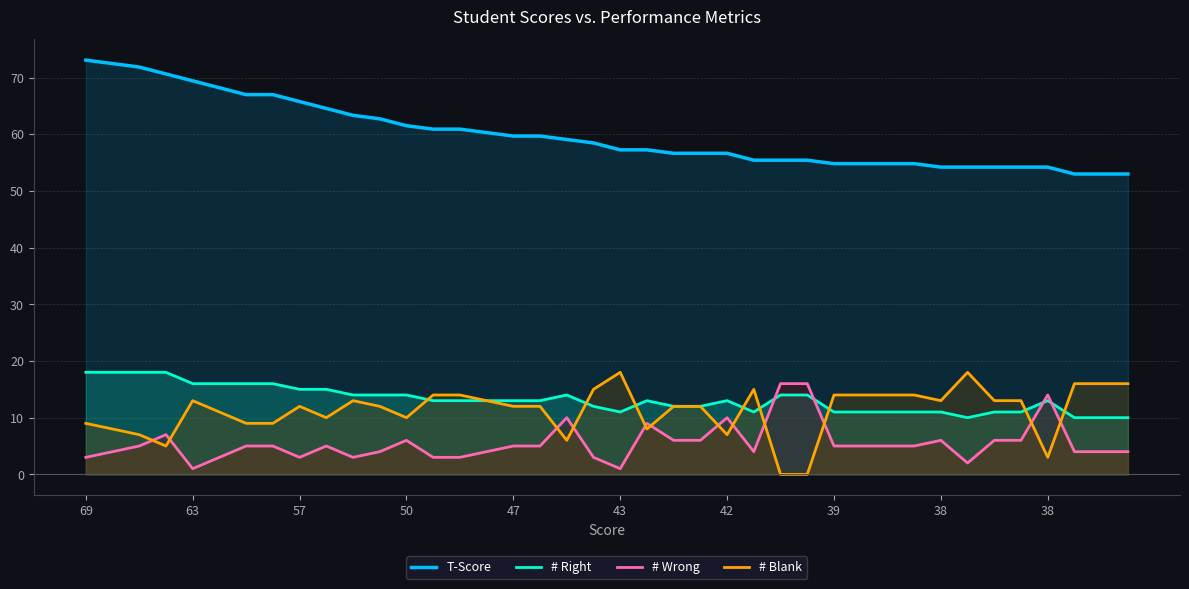

True or false: # Blank has a value of 7.0 at 39.

False